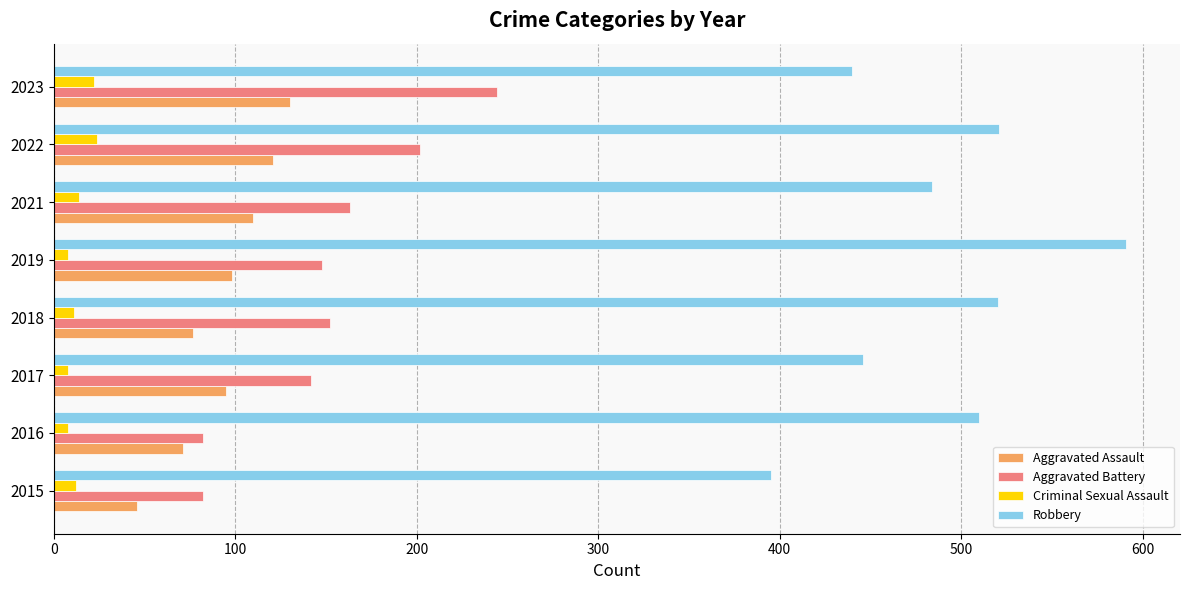

The Robbery series shows 718 at 2023. True or false?

False